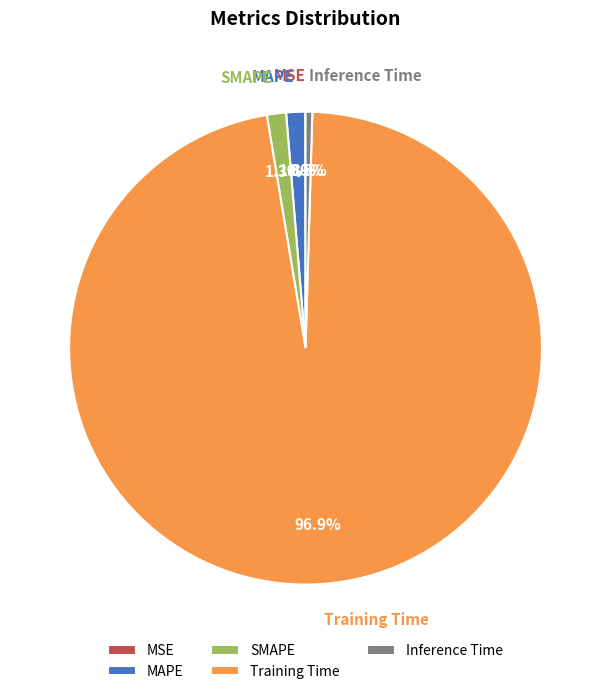

Is there any slice that represents more than half of the pie?

Yes